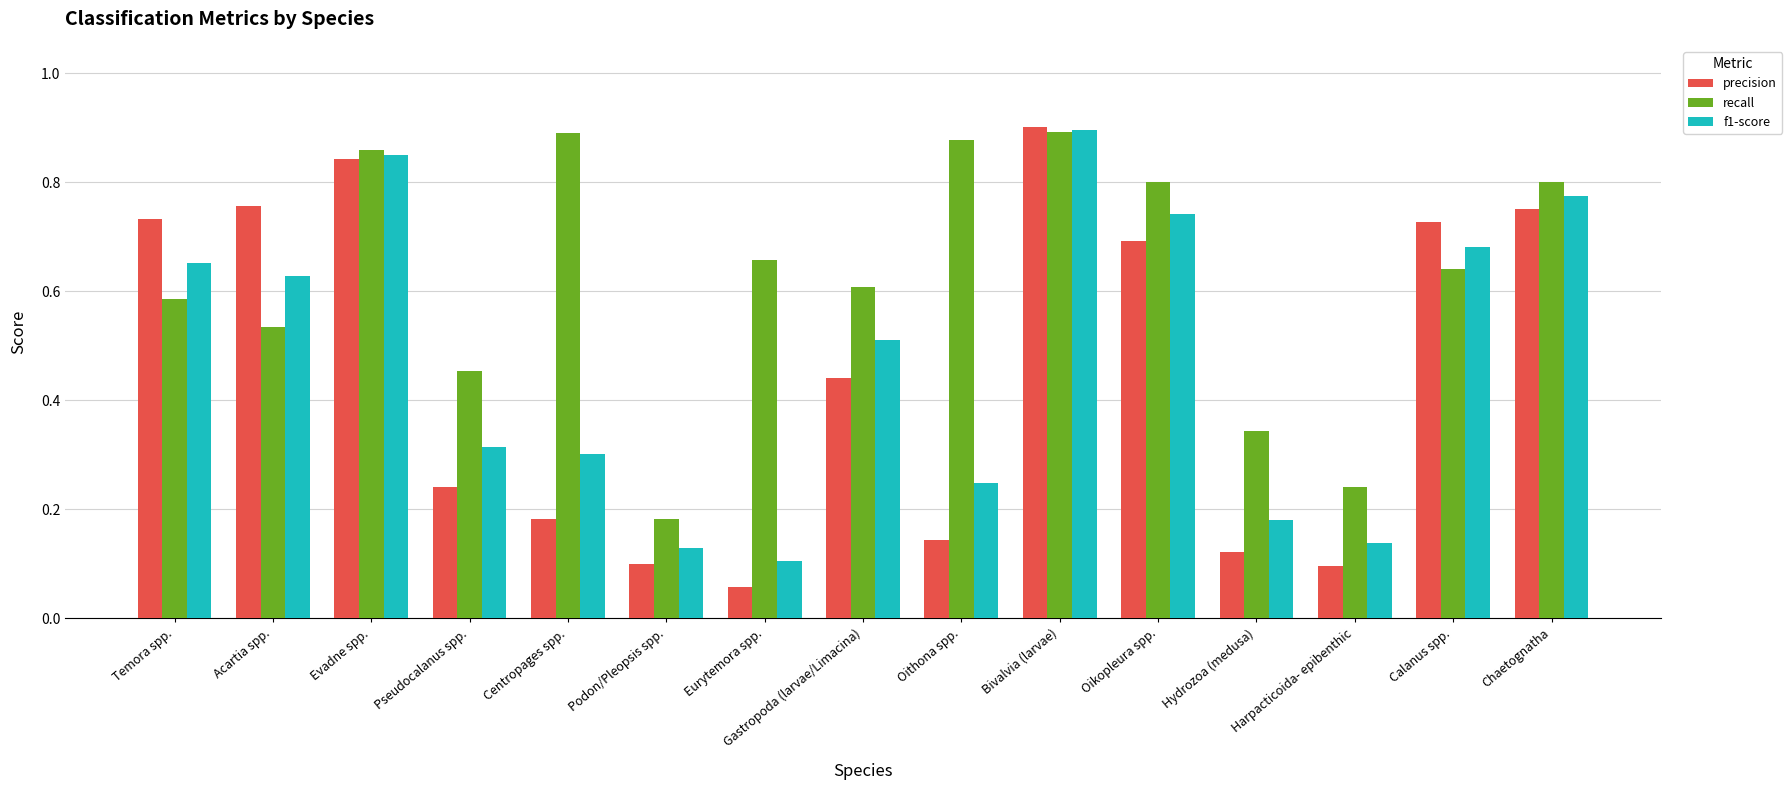

Is it true that f1-score equals 0.4 at Oikopleura spp.?

False